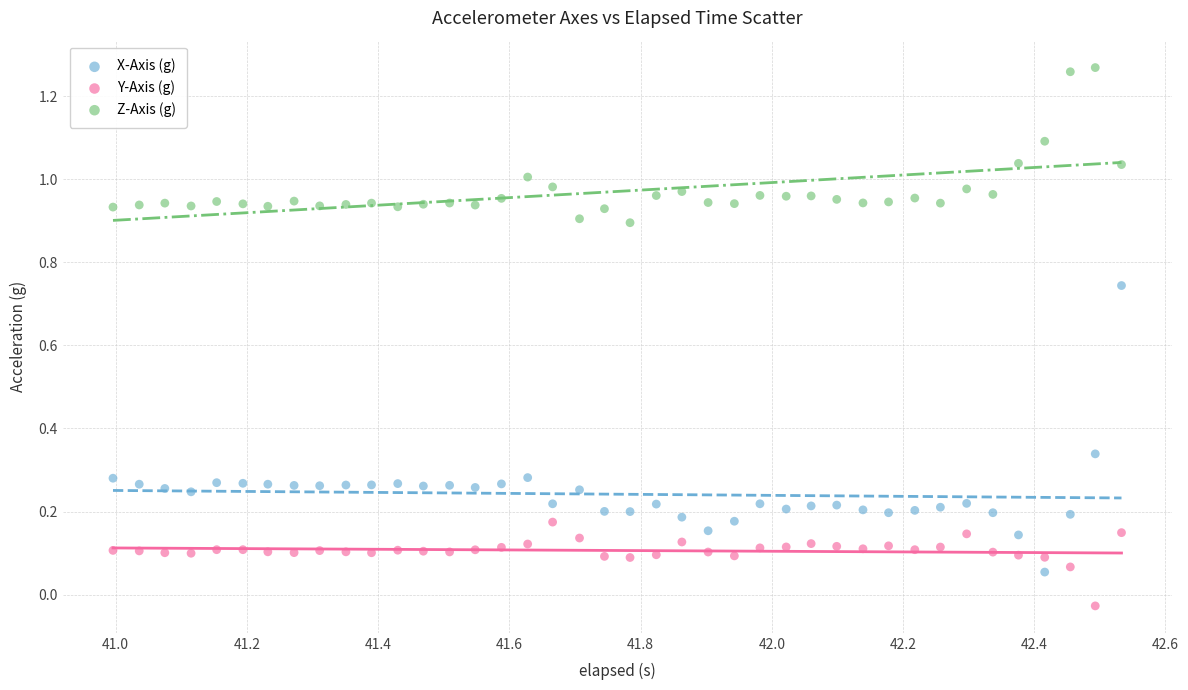

Which series has the widest spread of Y values?

X-Axis (g)